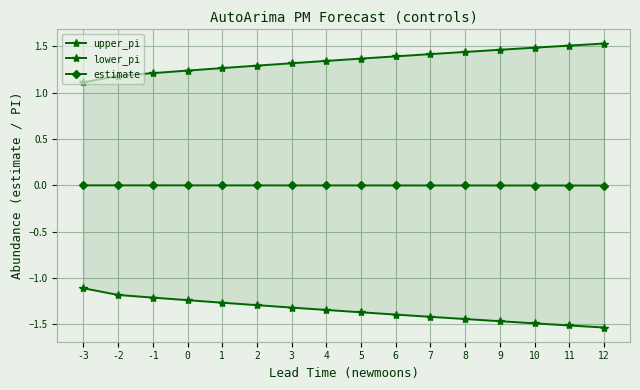

At which category is the sum across all series the highest?

-3